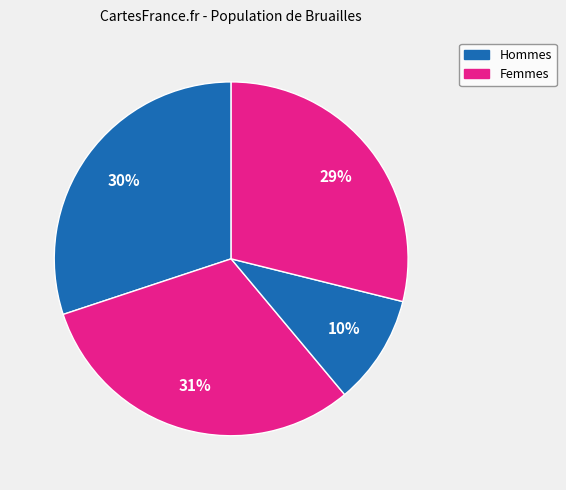

Count the number of slices in the pie.

4